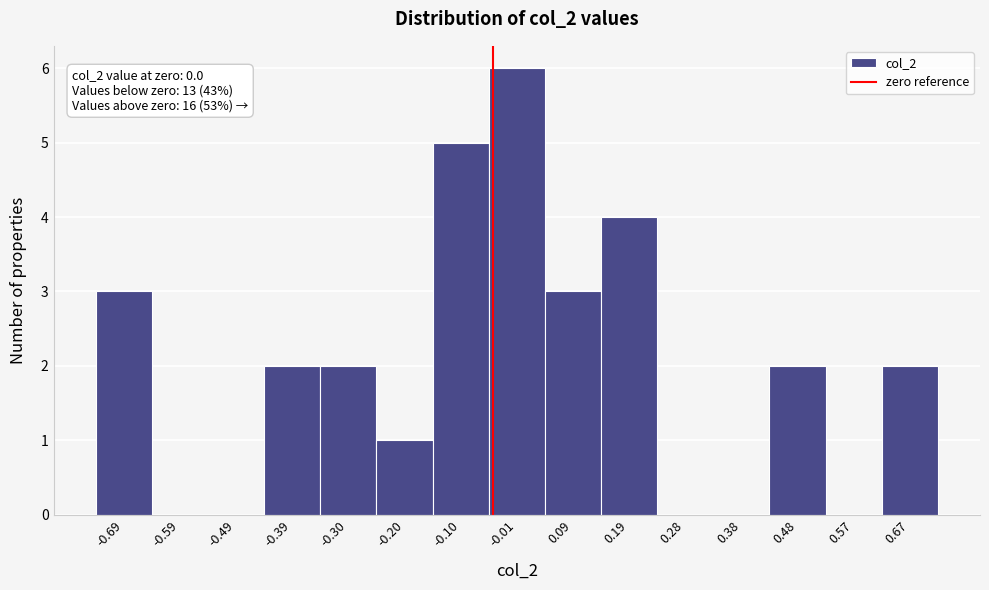

Reading right to left, list all the values displayed in this chart.

0.67=2	0.57=0	0.48=2	0.38=0	0.28=0	0.19=4	0.09=3	-0.01=6	-0.10=5	-0.20=1	-0.30=2	-0.39=2	-0.49=0	-0.59=0	-0.69=3